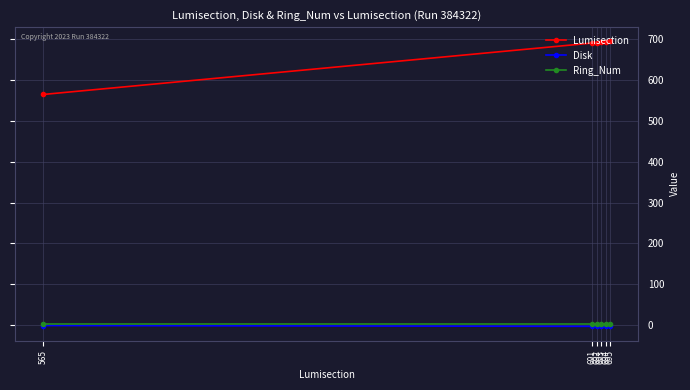

What are all the series names shown in the legend?

Lumisection, Disk, Ring_Num